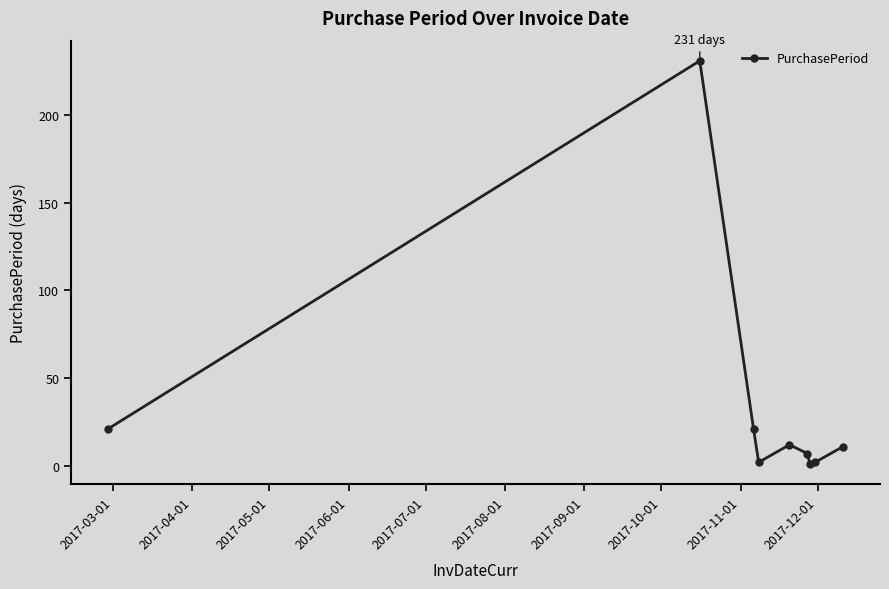

What is the greatest value displayed?

231